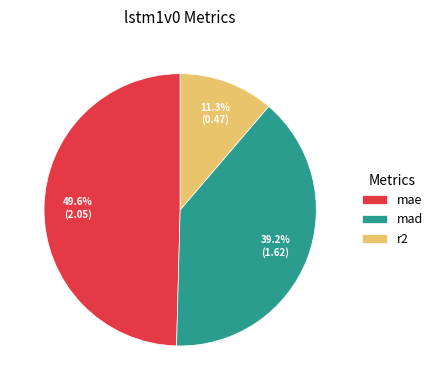

Rank the categories by value from highest to lowest.

mae, mad, r2